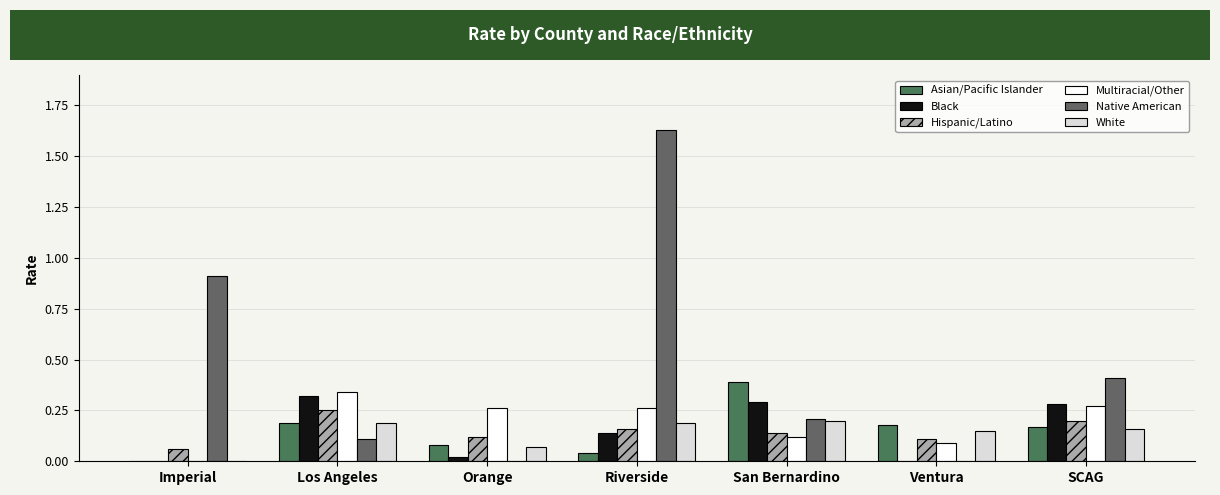

How many data points in Multiracial/Other are above 0?

6